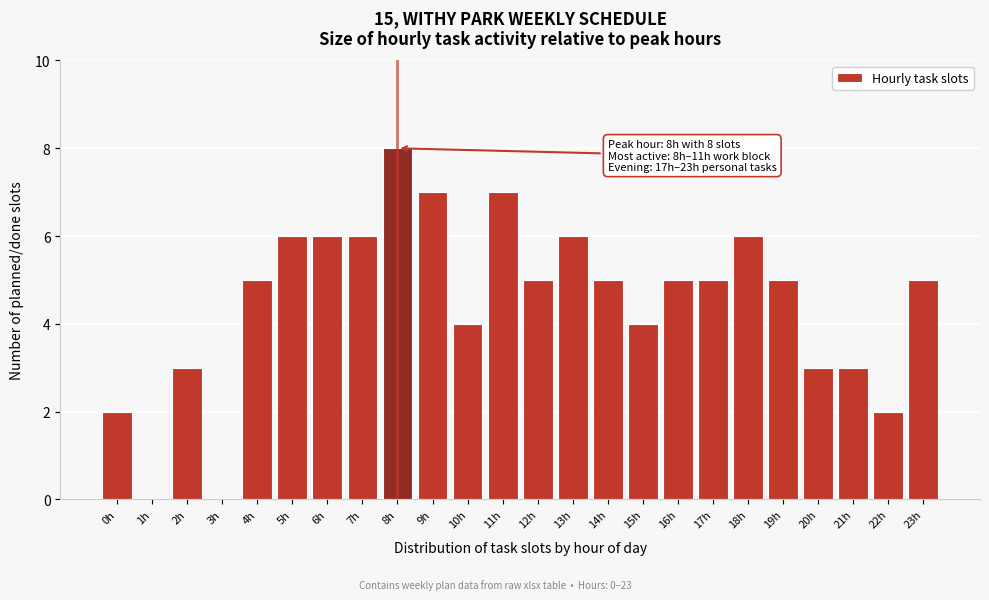

Reading right to left, list all the values displayed in this chart.

23h=5	22h=2	21h=3	20h=3	19h=5	18h=6	17h=5	16h=5	15h=4	14h=5	13h=6	12h=5	11h=7	10h=4	9h=7	8h=8	7h=6	6h=6	5h=6	4h=5	3h=0	2h=3	1h=0	0h=2